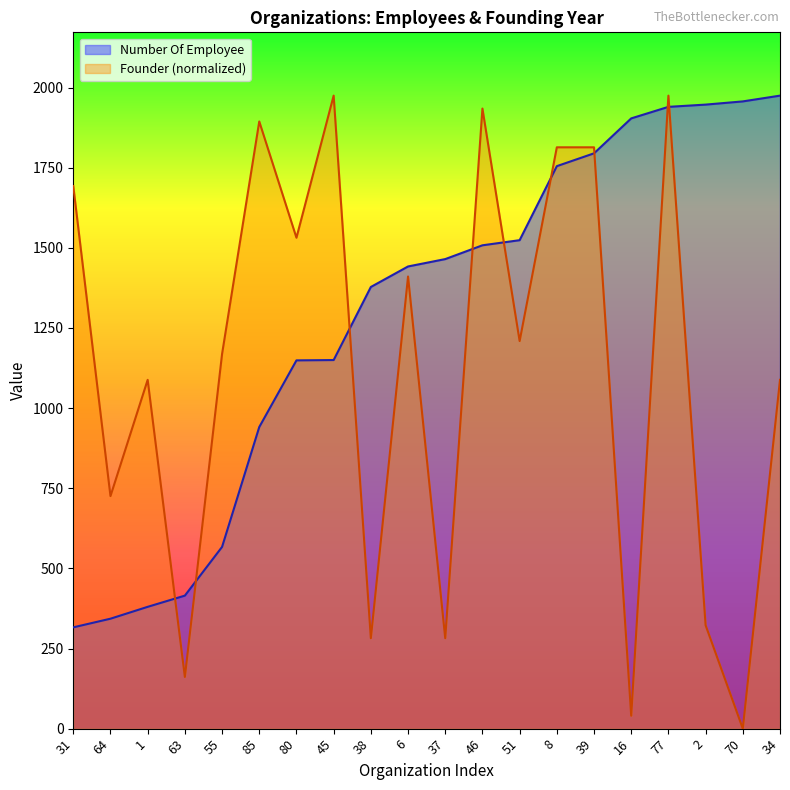

Rank the categories by Number Of Employee value from lowest to highest.

31, 64, 1, 63, 55, 85, 80, 45, 38, 6, 37, 46, 51, 8, 39, 16, 77, 2, 70, 34